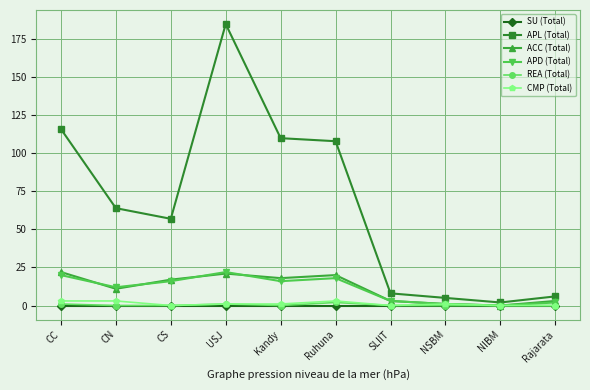

Which series has the largest total across all categories?

APL (Total)